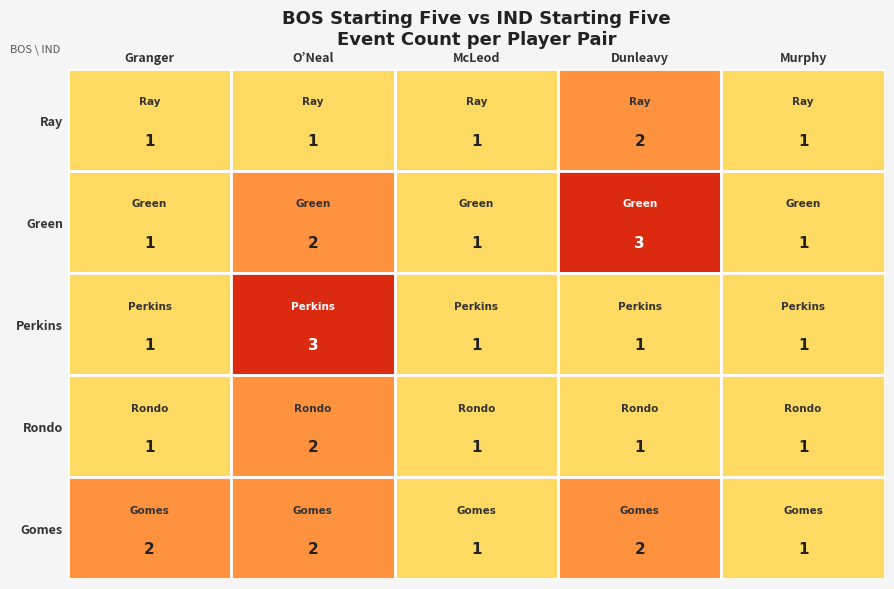

Which series changed the most between McLeod and Dunleavy?

Green